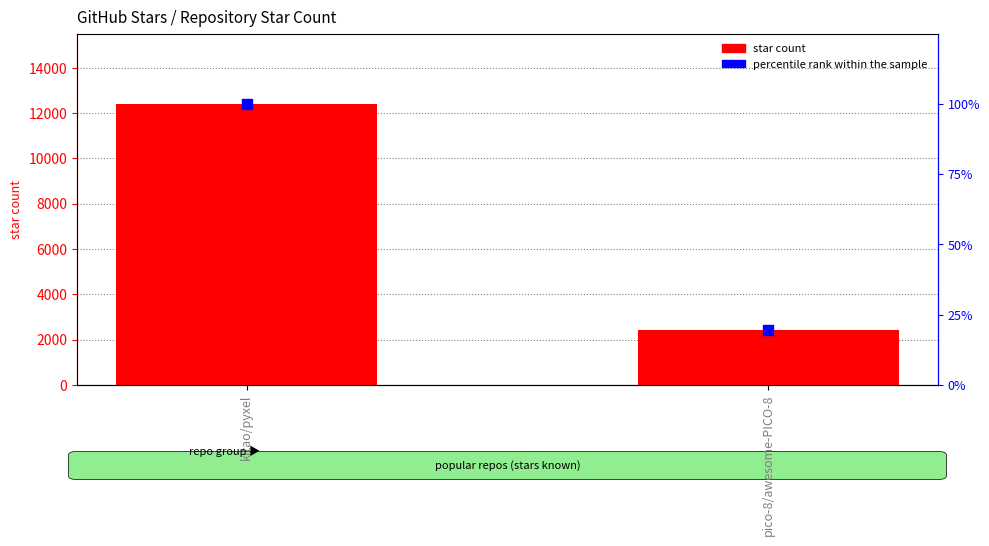

Is the value of percentile rank within the sample at pico-8/awesome-PICO-8 greater than the value of star count at kitao/pyxel?

No